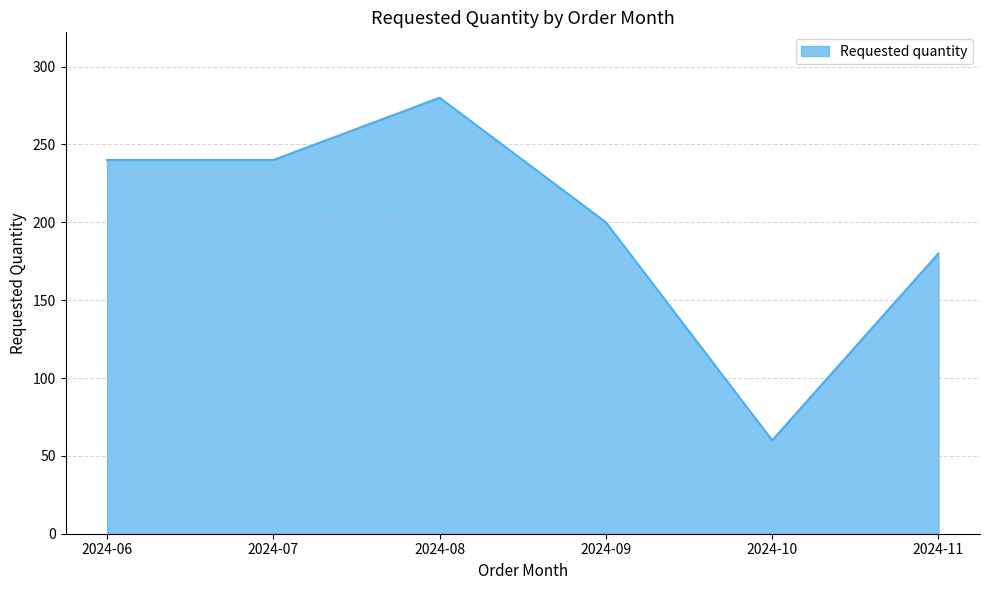

Approximately how many times larger is the value at 2024-08 compared to 2024-11?

1.6